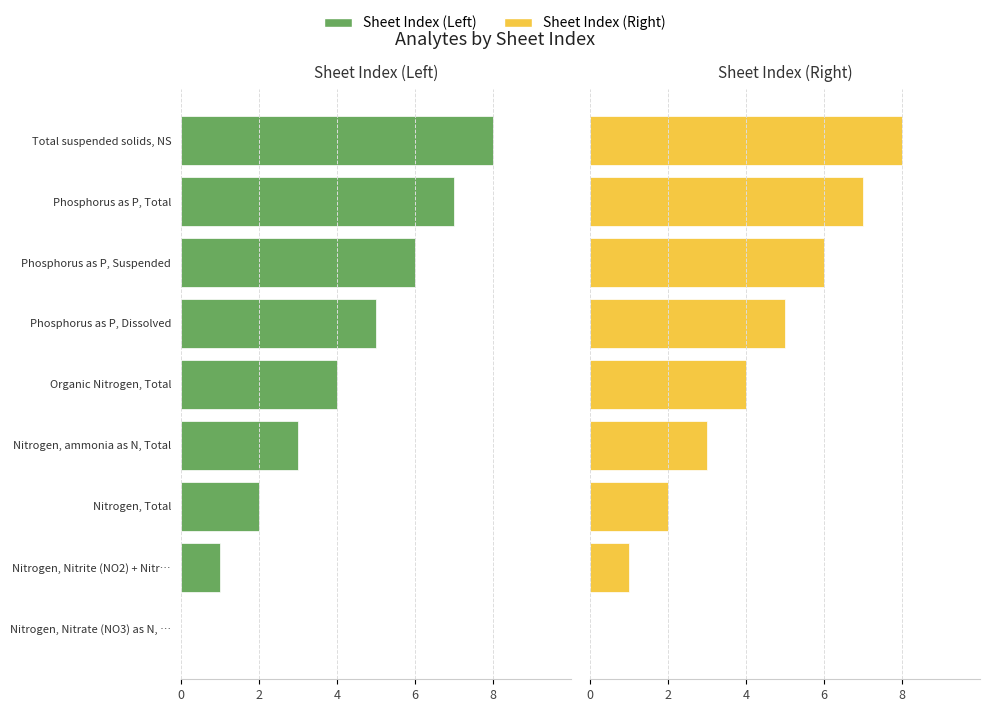

Rank the series by their maximum value, from highest to lowest.

Sheet Index (Right), Sheet Index (Left)